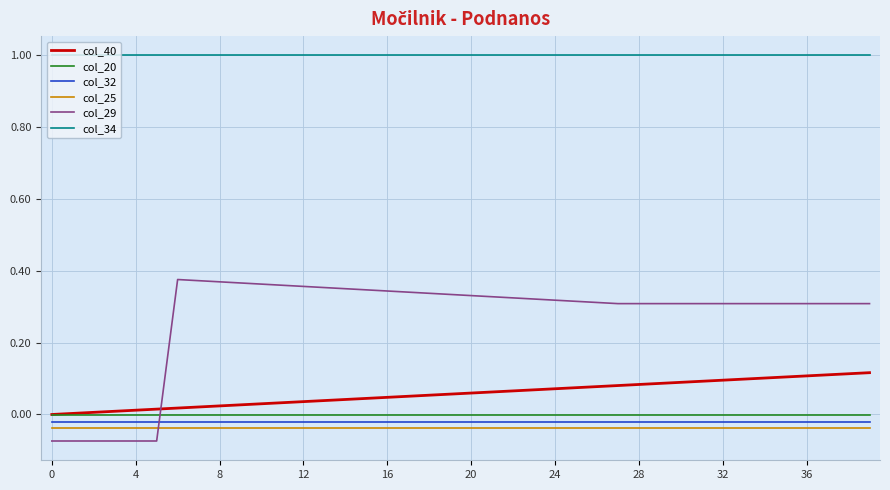

Which series has the largest total across all categories?

col_34